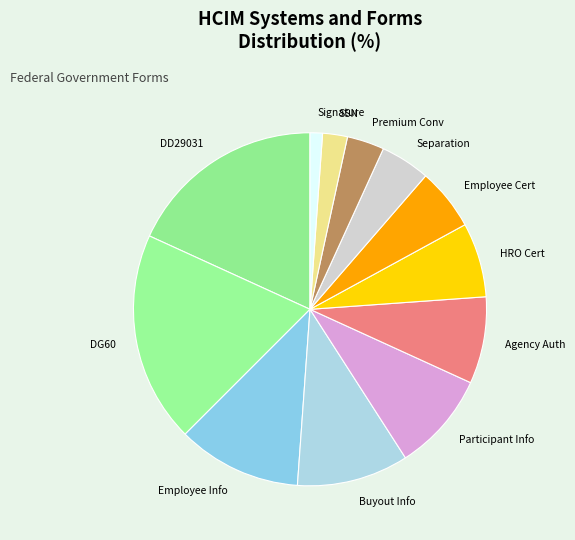

Do Employee Info and Participant Info together represent more than half of the pie?

No